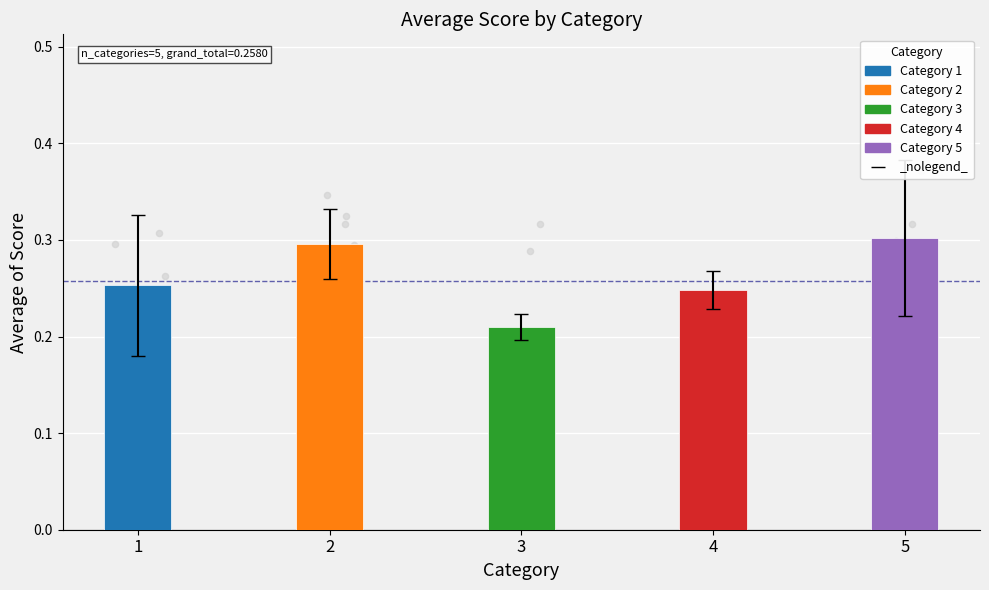

Which has a higher value, 1 or 5?

5